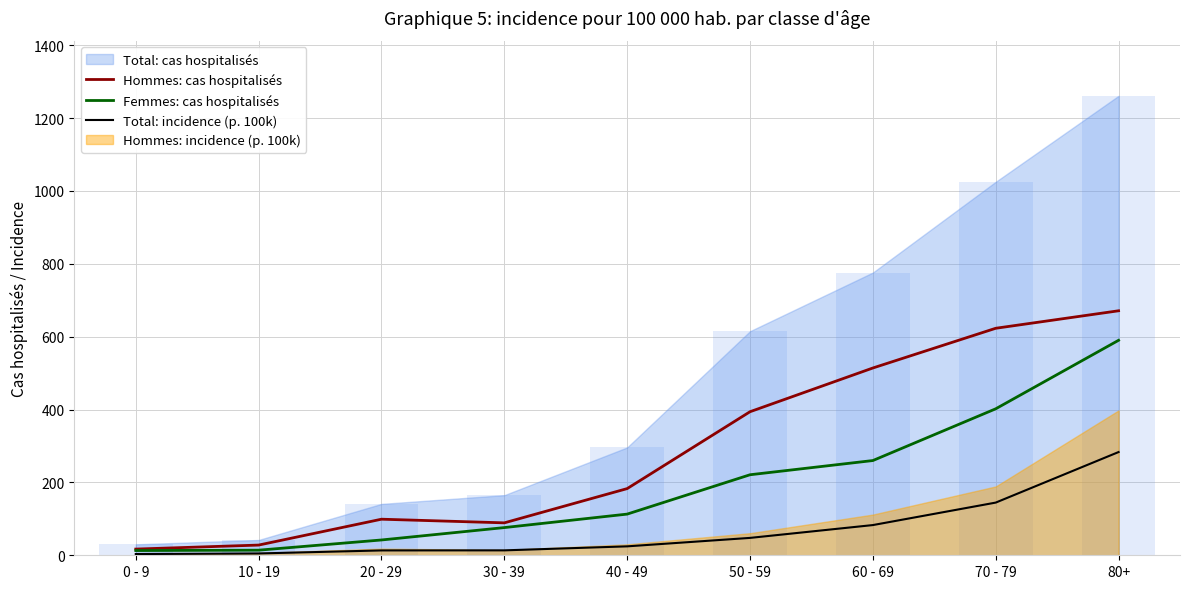

What is the lowest value of the Hommes: cas hospitalisés series?

17.0